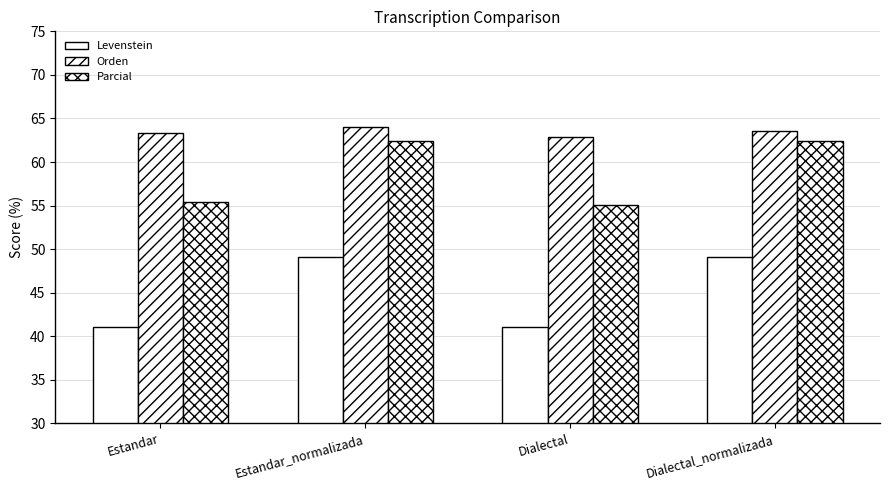

At which label does Levenstein first exceed 49?

Estandar_normalizada